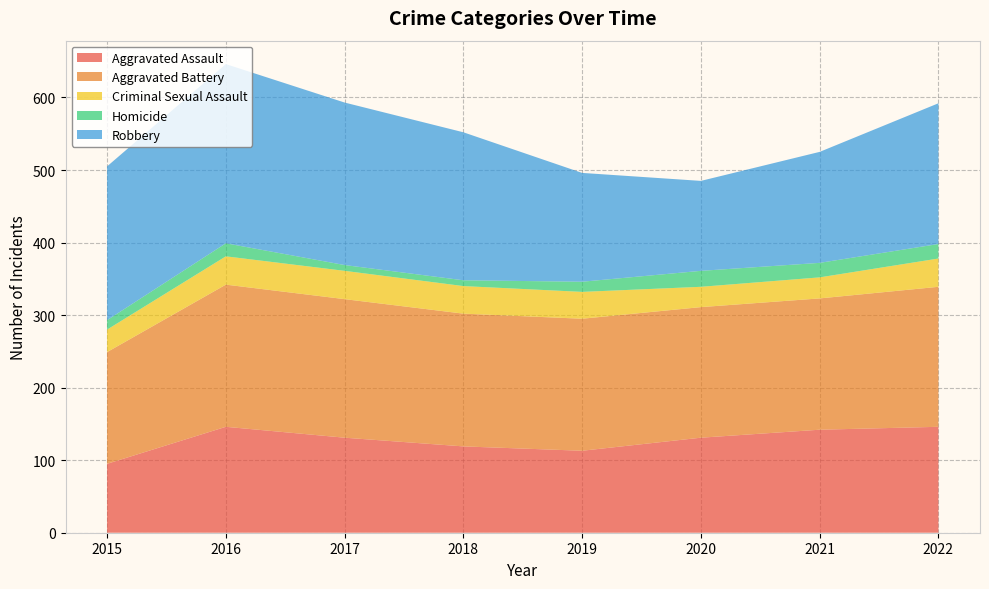

Reading left to right, extract all data points from this chart.

Aggravated Assault: 2015=95	2016=146	2017=131	2018=119	2019=113	2020=131	2021=142	2022=146
Aggravated Battery: 2015=154	2016=196	2017=191	2018=183	2019=182	2020=180	2021=181	2022=193
Criminal Sexual Assault: 2015=31	2016=39	2017=39	2018=38	2019=37	2020=28	2021=29	2022=39
Homicide: 2015=13	2016=18	2017=8	2018=8	2019=14	2020=22	2021=20	2022=20
Robbery: 2015=212	2016=247	2017=224	2018=204	2019=150	2020=124	2021=153	2022=194